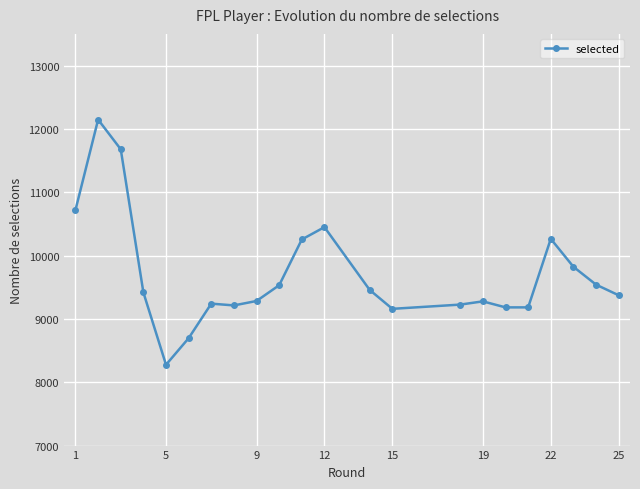

What is the average value?

9700